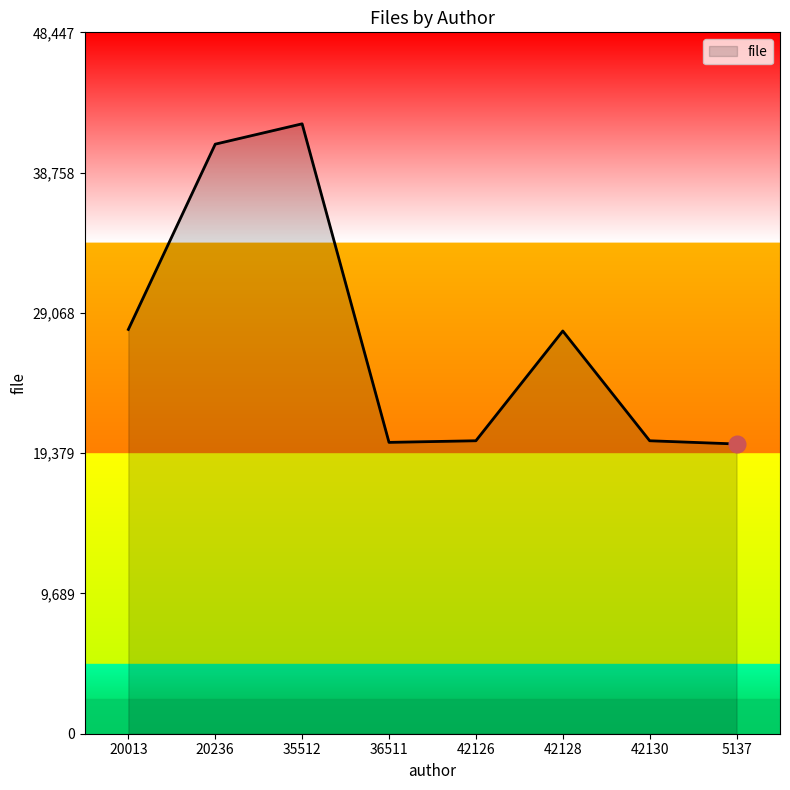

Where is the first local maximum?

35512